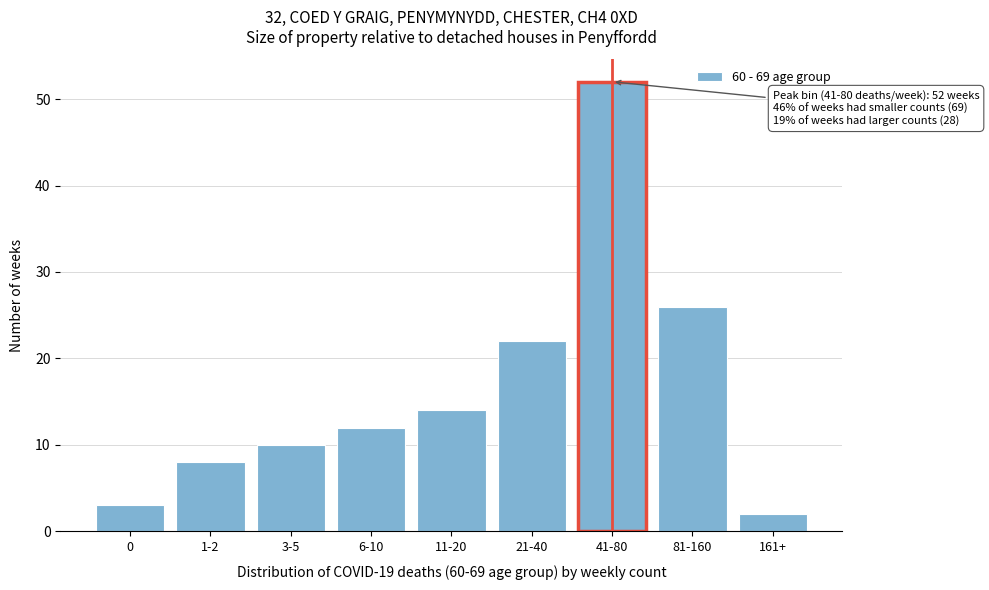

Reading right to left, what are all the values shown in this chart?

2	26	52	22	14	12	10	8	3